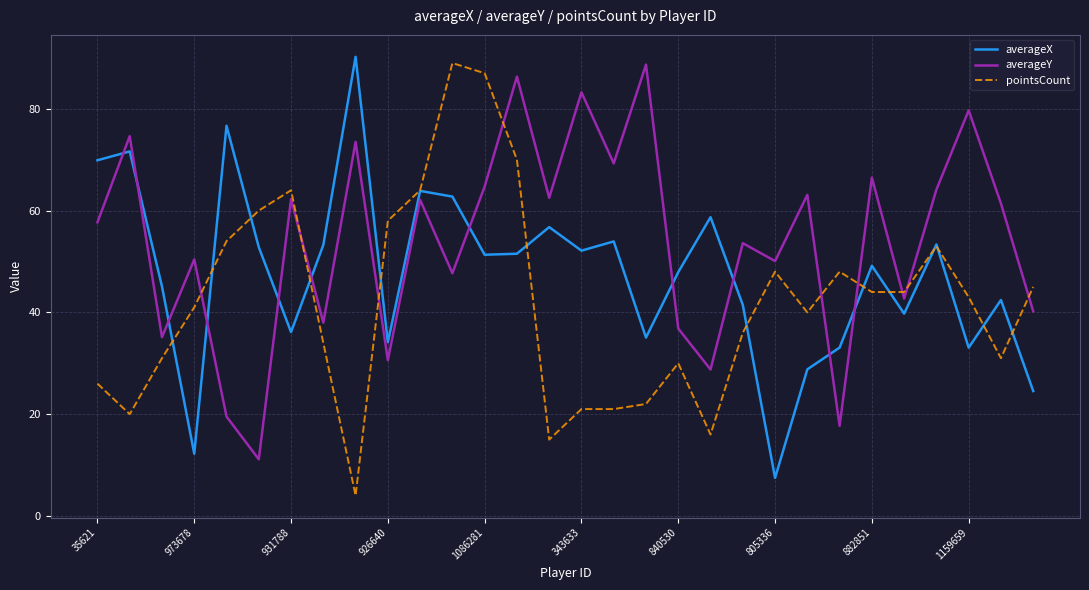

What is the sum of all averageY values?

1622.3